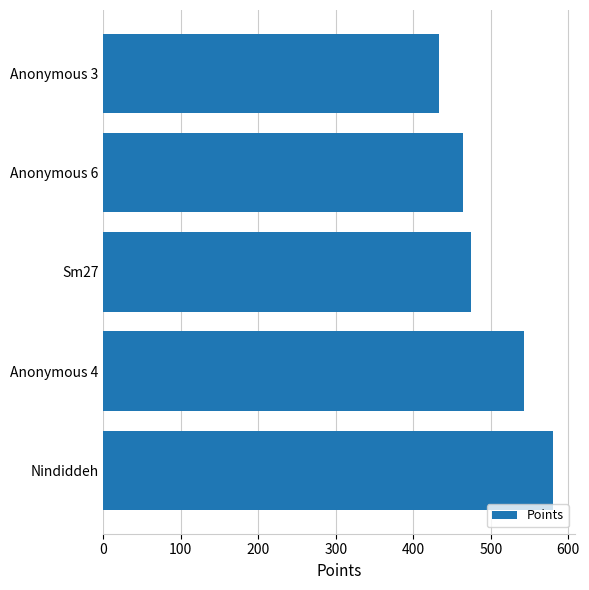

What is the difference between the maximum and minimum values?

147